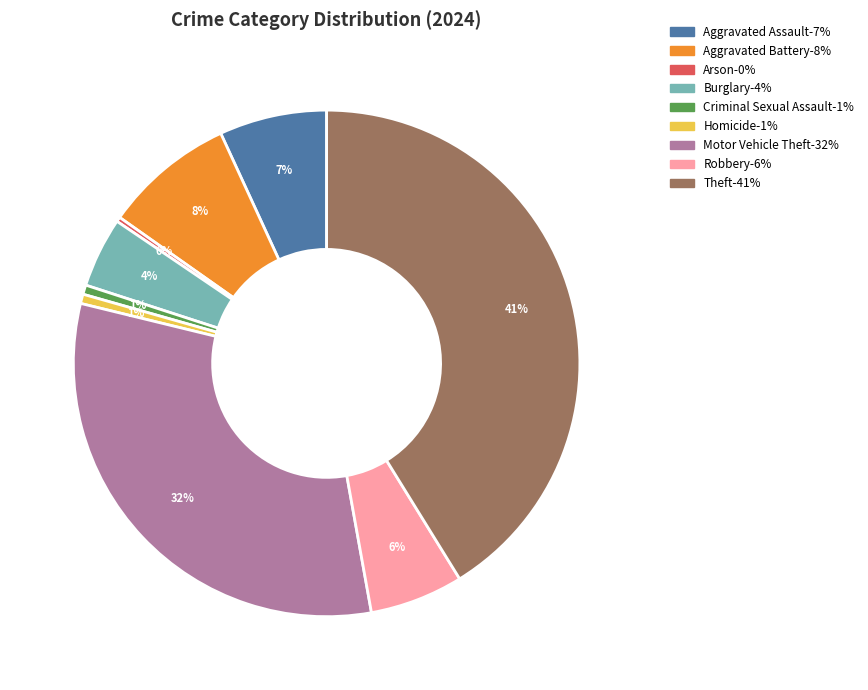

To the nearest percent, what is the difference between the Robbery and Aggravated Battery slice percentages?

2%